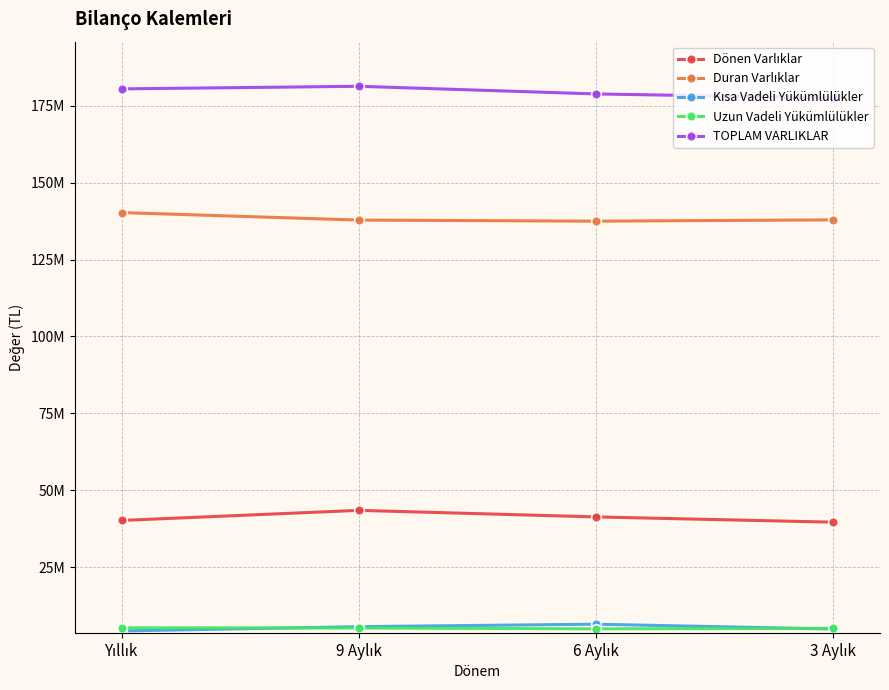

Which series has the largest total across all categories?

TOPLAM VARLIKLAR